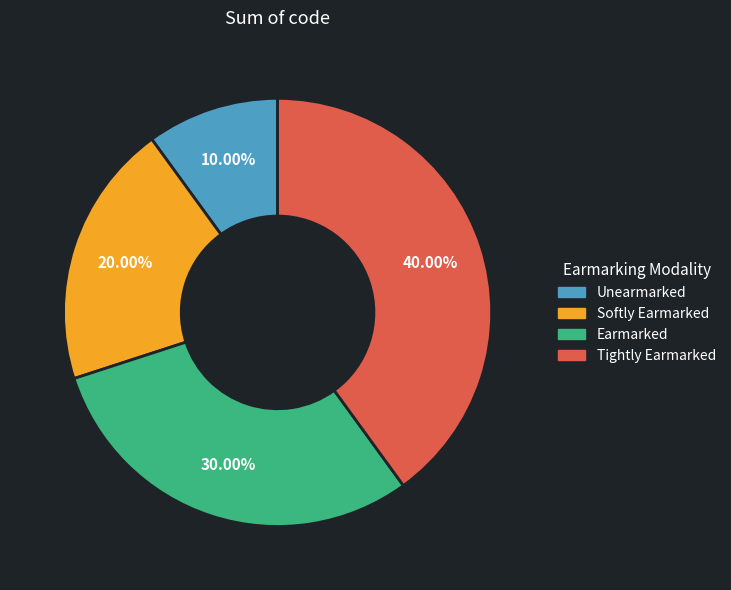

Which category has the biggest portion of the pie?

Tightly Earmarked